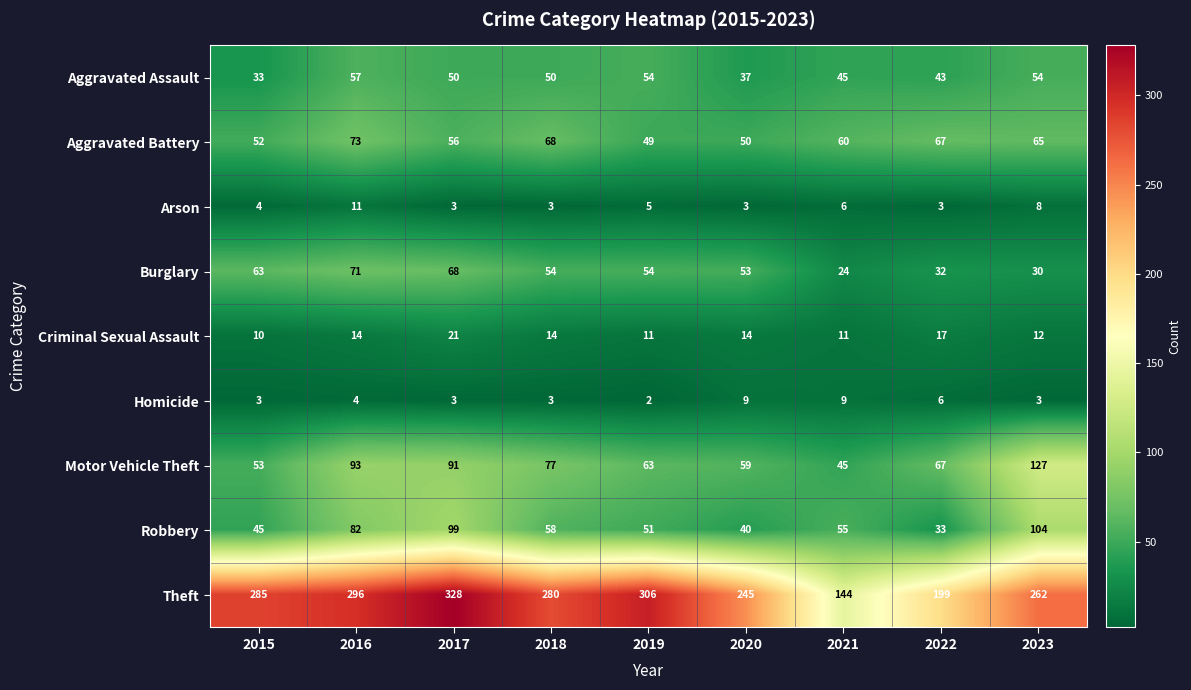

Where is Robbery nearest to the value 68?

2018